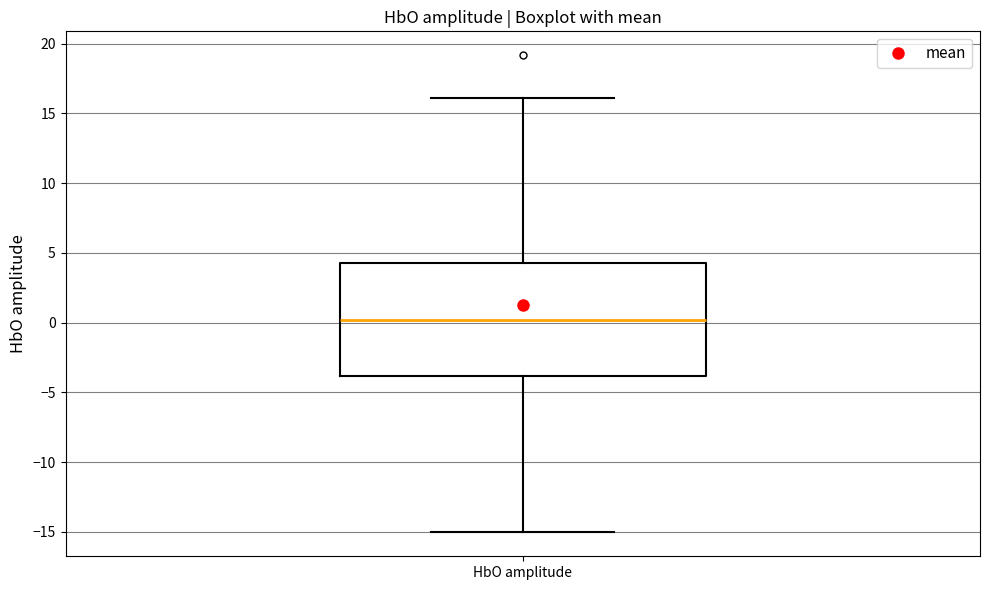

Where does the upper whisker of the box for HbO amplitude end on the y-axis? The values are not printed on the chart, so give them approximately, as read against the axis.

16.0